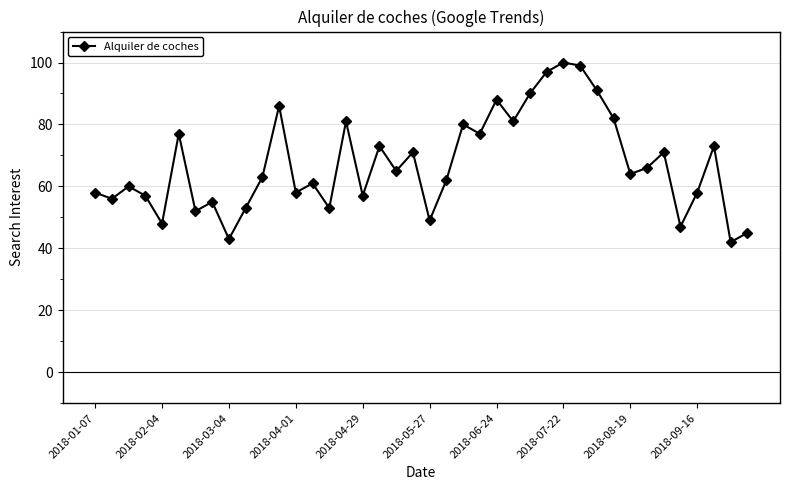

True or false: there are more than 1 points higher than both neighbors.

True